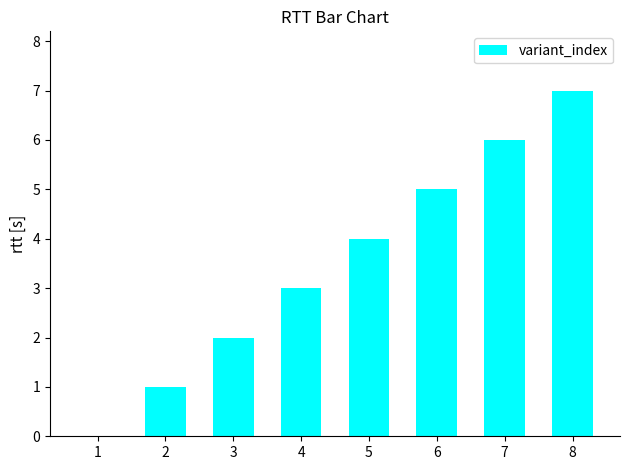

Is it true that the value at 6 is 5?

True